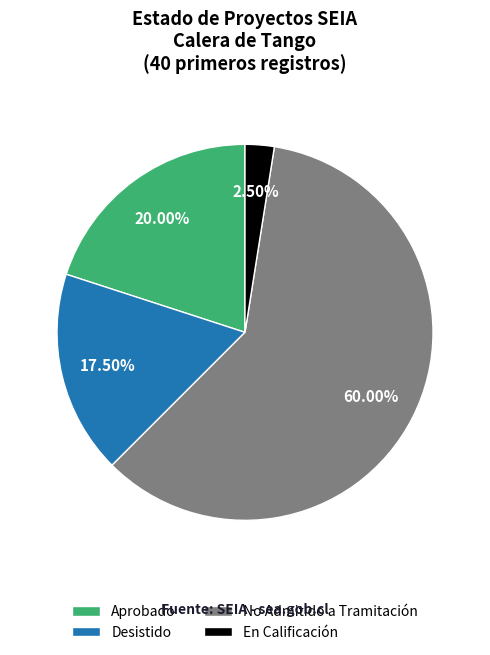

Rank the categories by value from highest to lowest.

No Admitido a Tramitación, Aprobado, Desistido, En Calificación